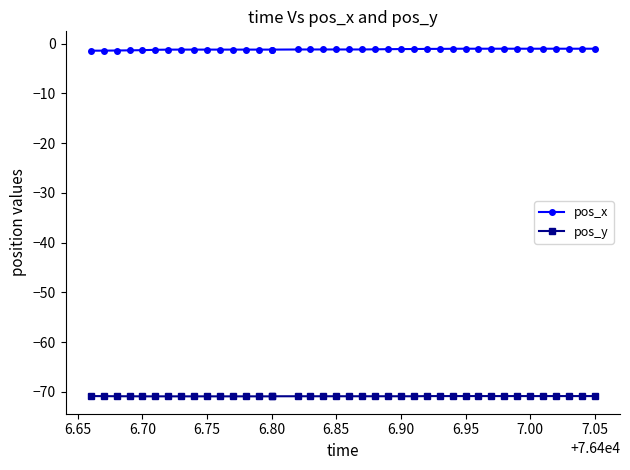

What are all the series names shown in the legend?

pos_x, pos_y